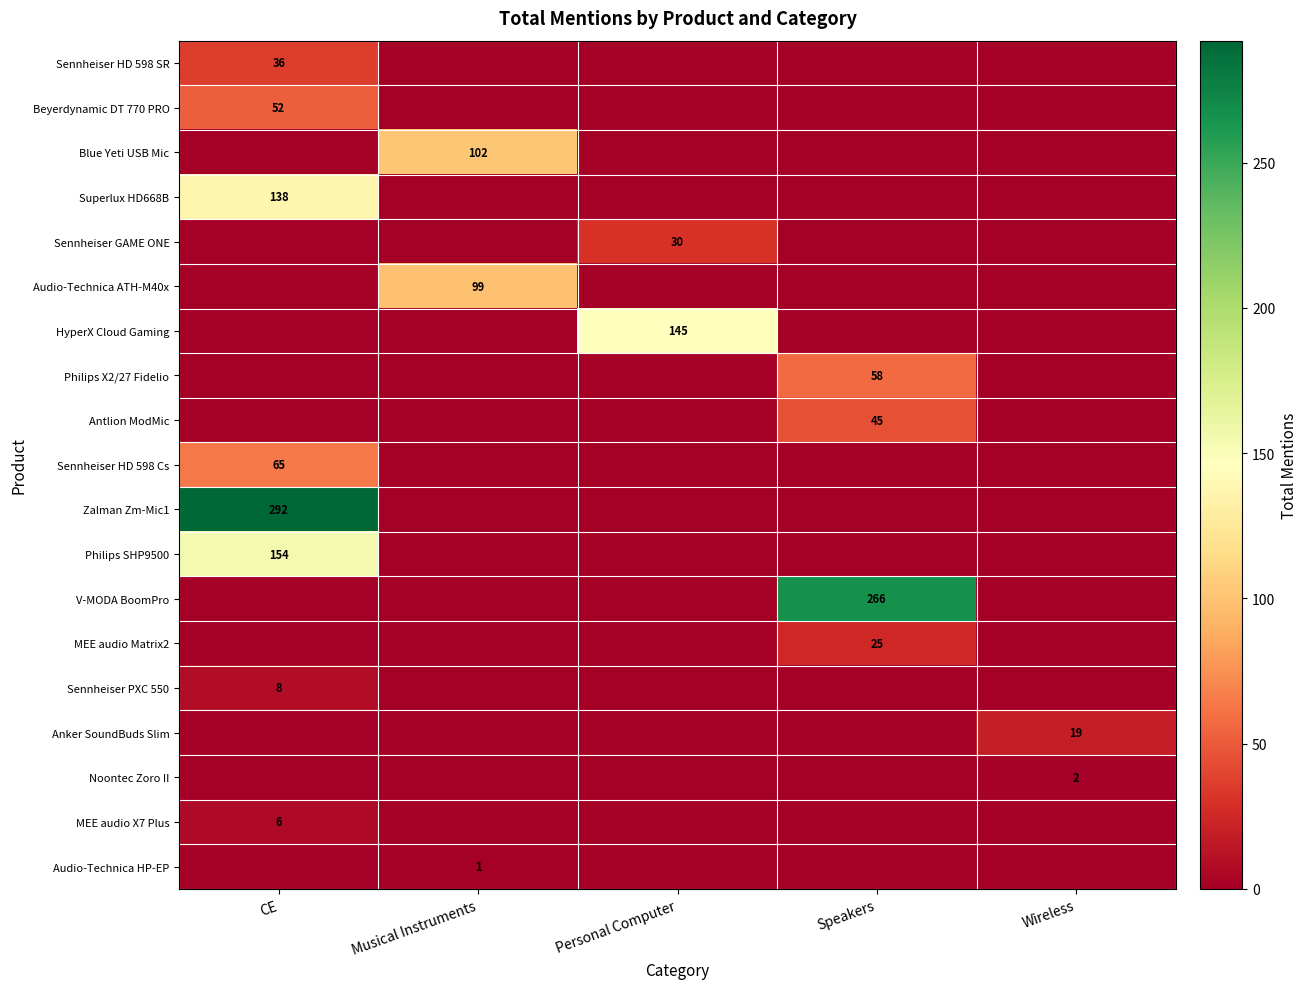

What is the highest value of the Anker SoundBuds Slim series?

19